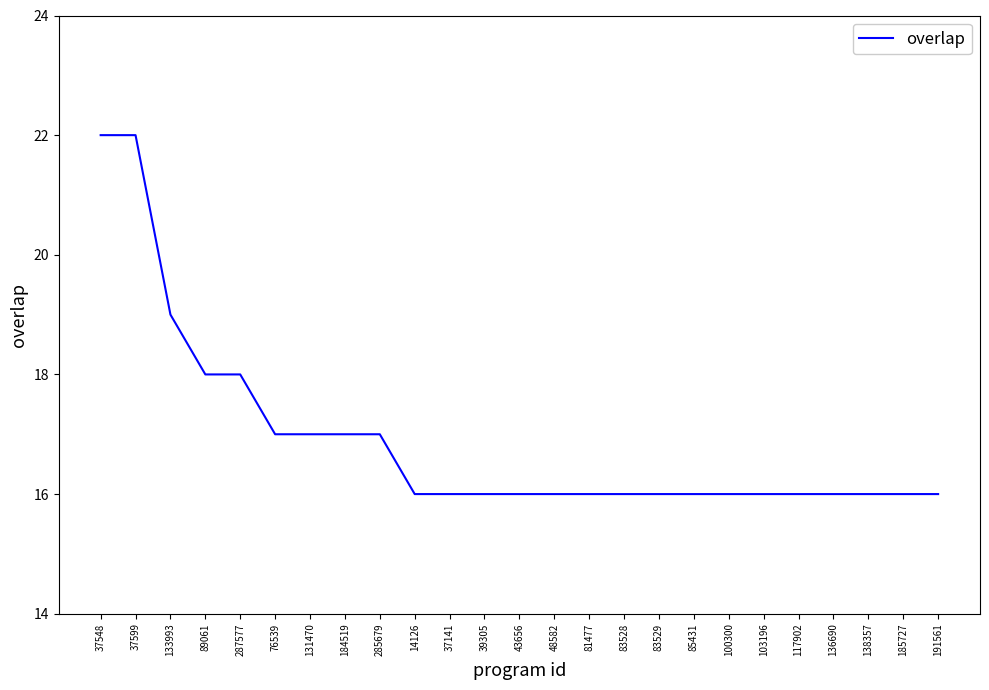

How many lines are shown in the chart?

1